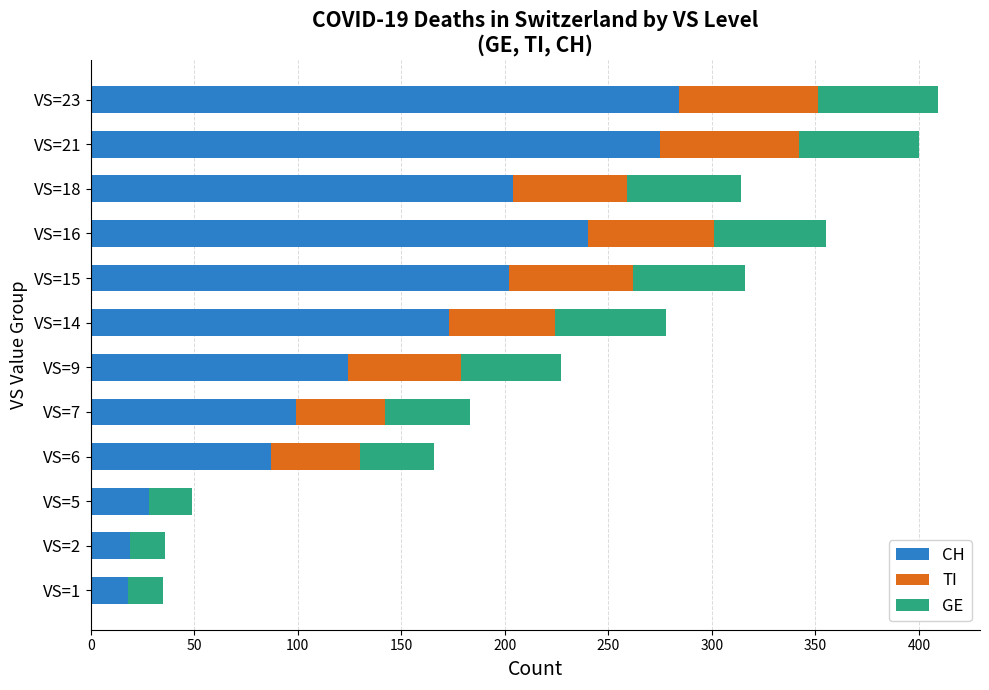

At which label does CH reach its peak?

VS=23